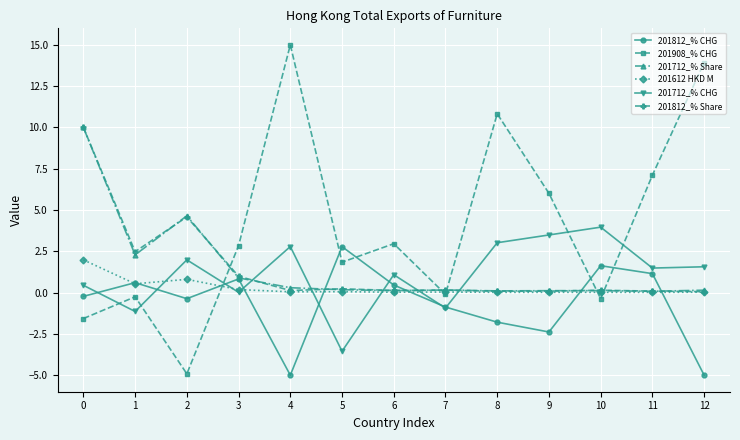

Where does the 201712_% CHG series first go above 1?

2